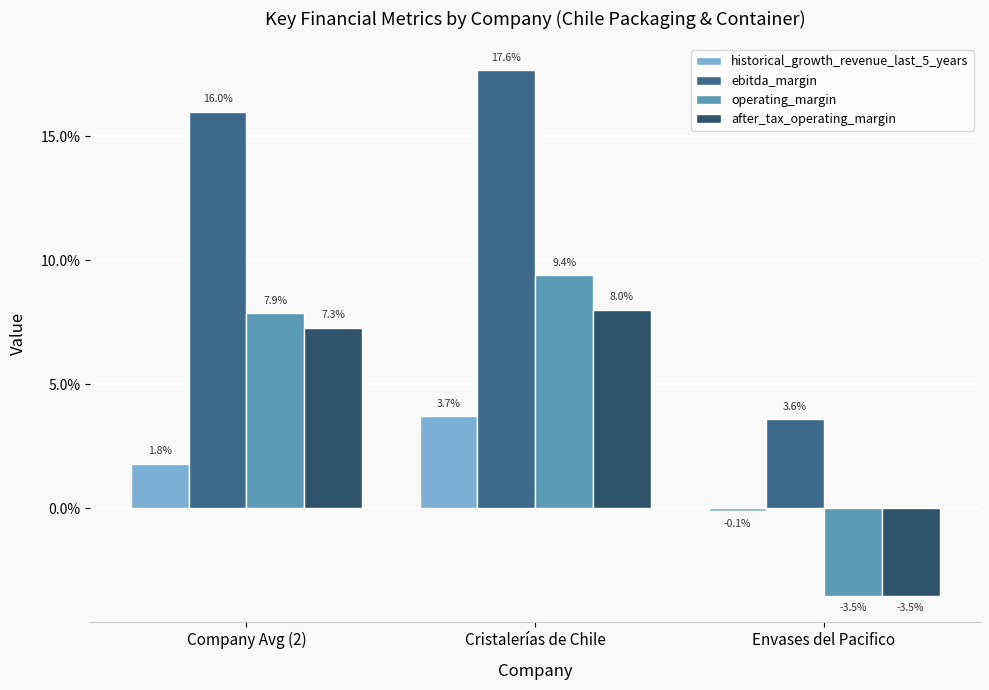

The value of ebitda_margin at Cristalerías de Chile is 0.2. True or false?

True